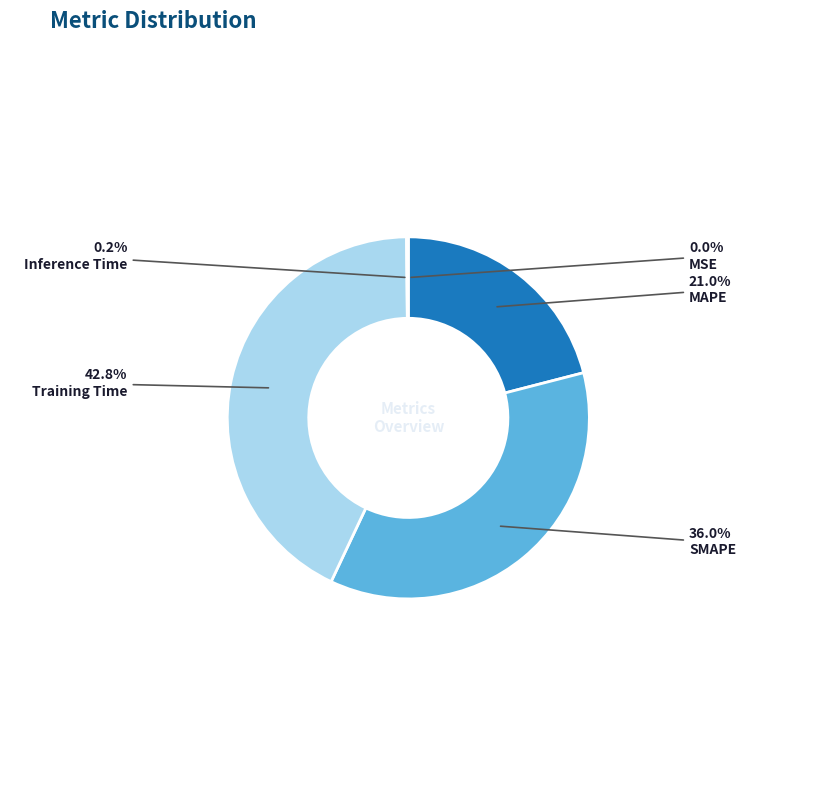

What portion of the pie excludes MAPE?

79.0%